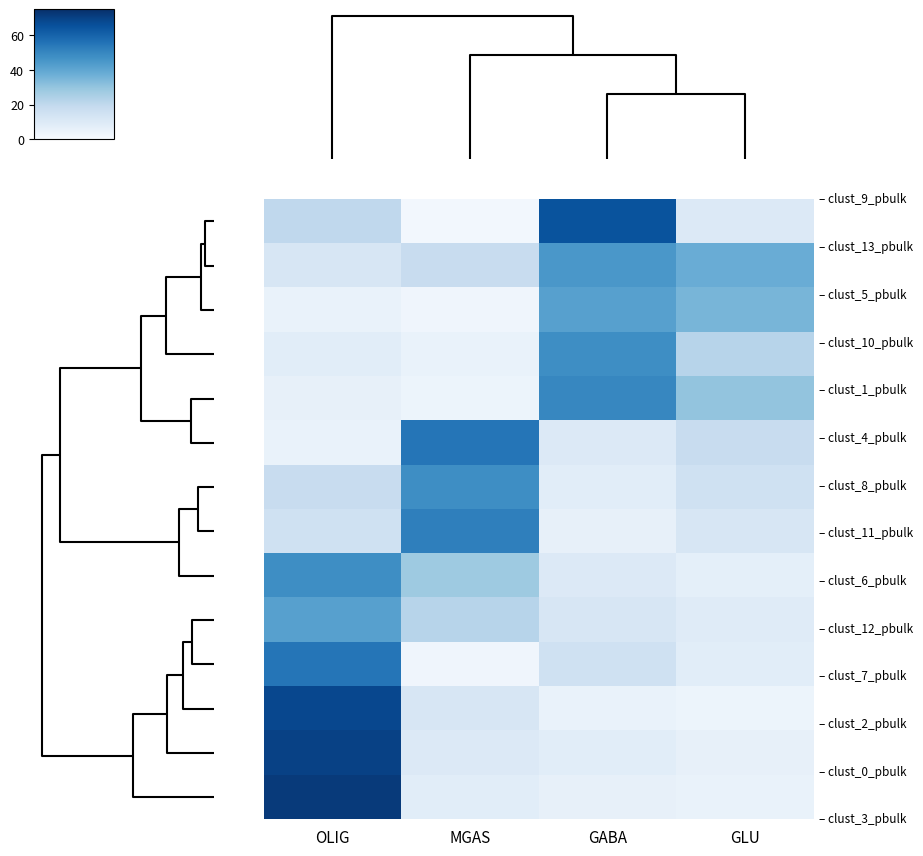

Which label corresponds to the smallest value in the chart?

MGAS